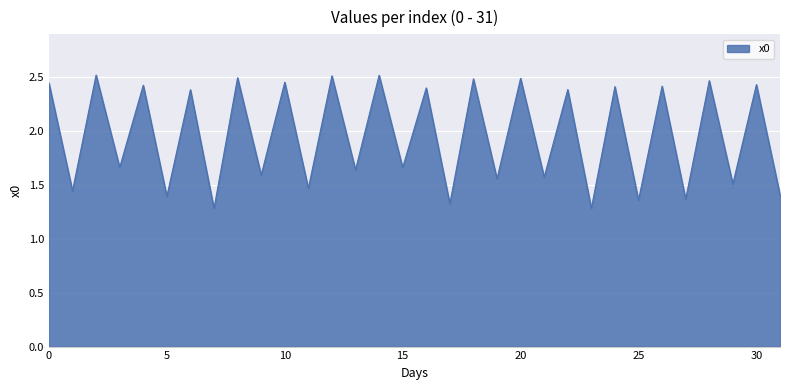

Which label corresponds to the smallest value in the chart?

7